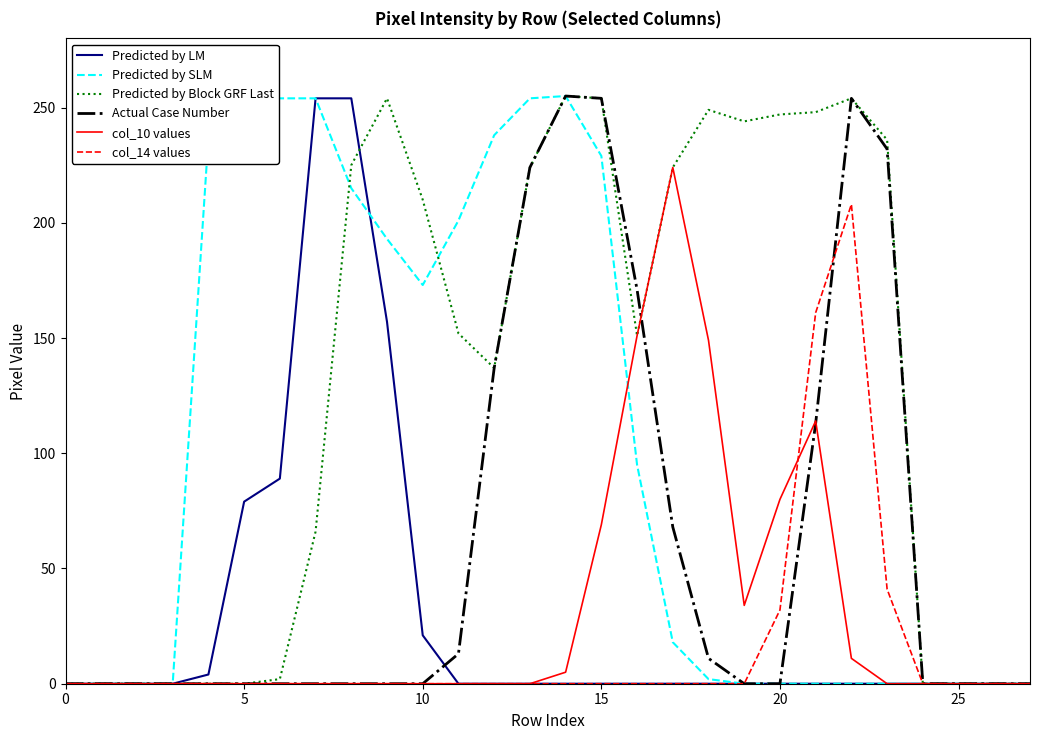

What is the highest value of the Predicted by LM series?

254